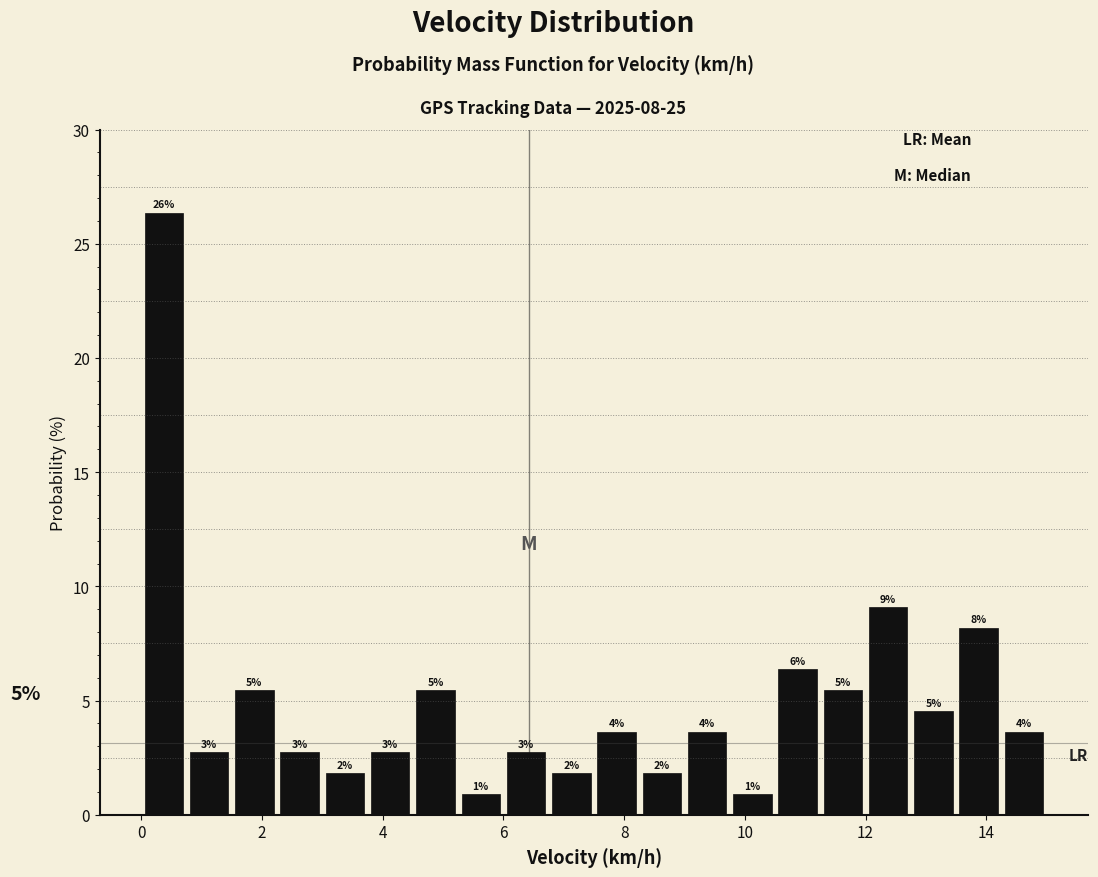

Read against the x-axis, roughly where is the centre of the tallest bar?

0.4